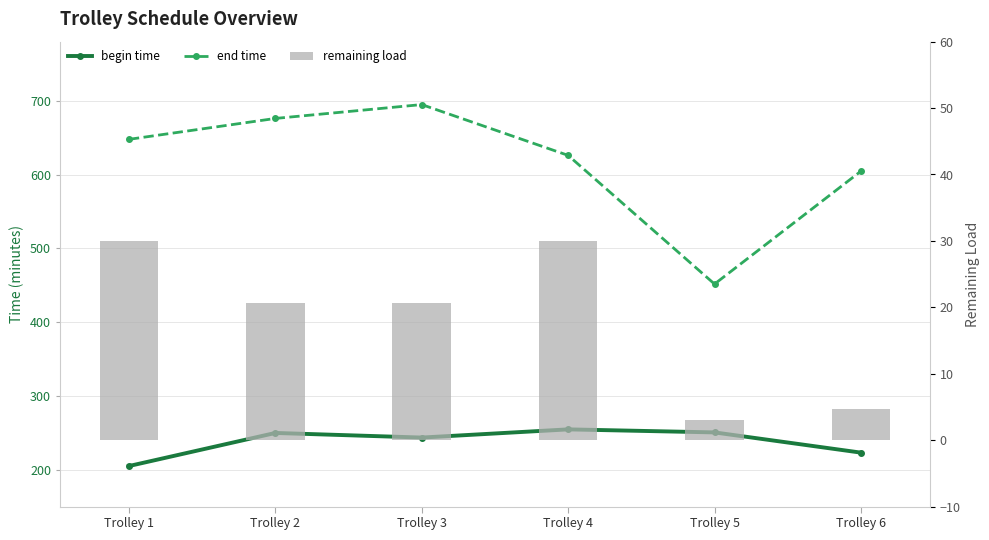

Reading left to right, extract all data points from this chart.

begin time: Trolley 1=204.9	Trolley 2=249.8	Trolley 3=243.5	Trolley 4=254.6	Trolley 5=250.5	Trolley 6=223.1
end time: Trolley 1=647.6	Trolley 2=676.0	Trolley 3=694.8	Trolley 4=625.9	Trolley 5=451.6	Trolley 6=604.5
remaining load: Trolley 1=30.0	Trolley 2=20.7	Trolley 3=20.6	Trolley 4=30.0	Trolley 5=3.1	Trolley 6=4.8